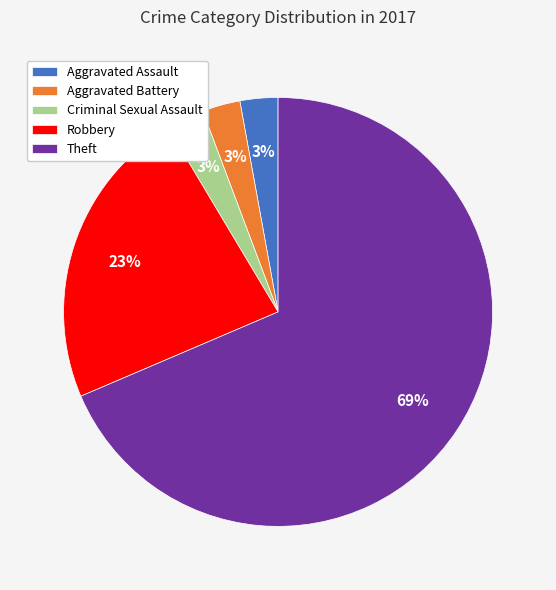

Count the number of slices in the pie.

5